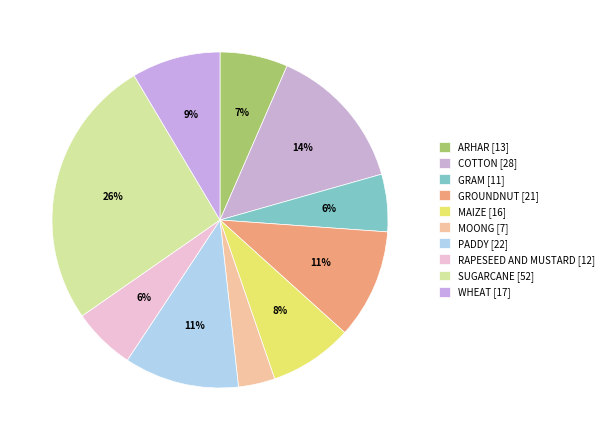

To the nearest percent, what is the difference between the largest and smallest slice percentages?

23%